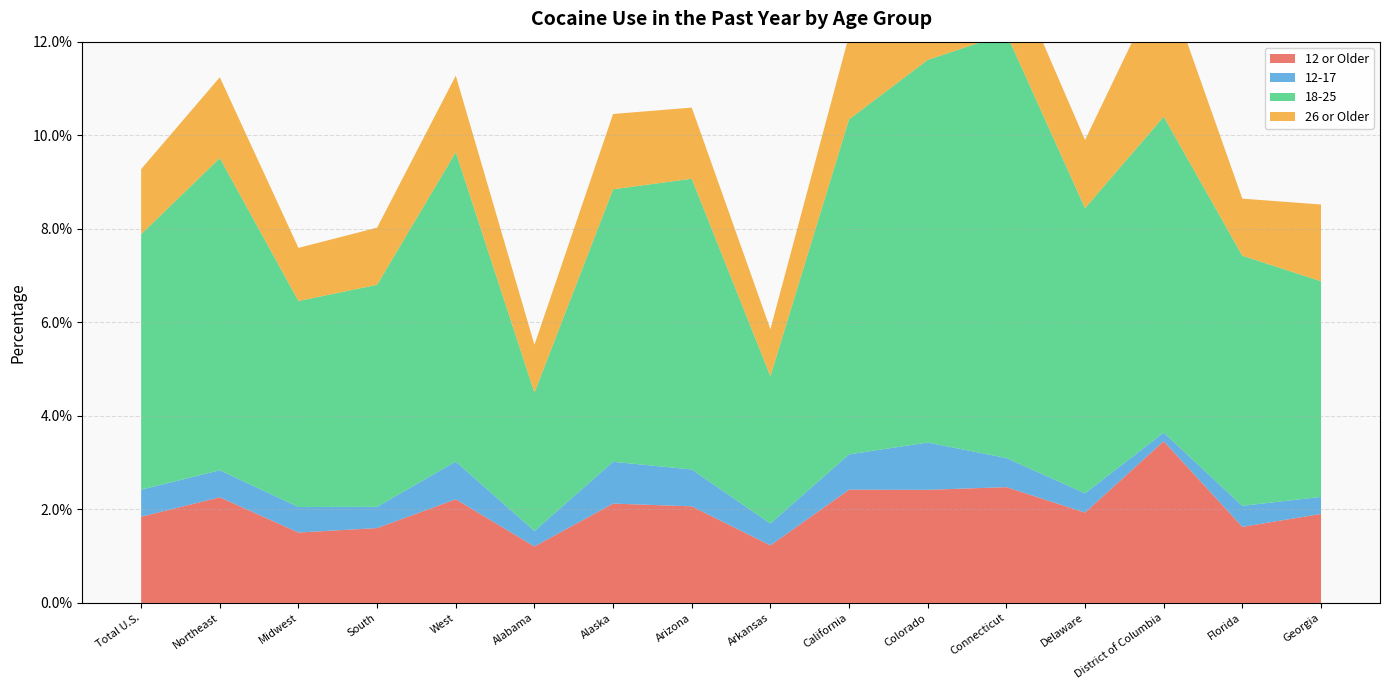

Reading left to right, what are all the values shown in this chart?

12 or Older: Total U.S.=0.0	Northeast=0.0	Midwest=0.0	South=0.0	West=0.0	Alabama=0.0	Alaska=0.0	Arizona=0.0	Arkansas=0.0	California=0.0	Colorado=0.0	Connecticut=0.0	Delaware=0.0	District of Columbia=0.0	Florida=0.0	Georgia=0.0
12-17: Total U.S.=0.0	Northeast=0.0	Midwest=0.0	South=0.0	West=0.0	Alabama=0.0	Alaska=0.0	Arizona=0.0	Arkansas=0.0	California=0.0	Colorado=0.0	Connecticut=0.0	Delaware=0.0	District of Columbia=0.0	Florida=0.0	Georgia=0.0
18-25: Total U.S.=0.1	Northeast=0.1	Midwest=0.0	South=0.0	West=0.1	Alabama=0.0	Alaska=0.1	Arizona=0.1	Arkansas=0.0	California=0.1	Colorado=0.1	Connecticut=0.1	Delaware=0.1	District of Columbia=0.1	Florida=0.1	Georgia=0.0
26 or Older: Total U.S.=0.0	Northeast=0.0	Midwest=0.0	South=0.0	West=0.0	Alabama=0.0	Alaska=0.0	Arizona=0.0	Arkansas=0.0	California=0.0	Colorado=0.0	Connecticut=0.0	Delaware=0.0	District of Columbia=0.0	Florida=0.0	Georgia=0.0